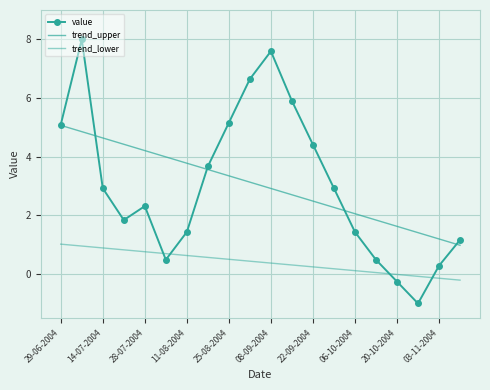

What is the greatest value displayed?

8.0